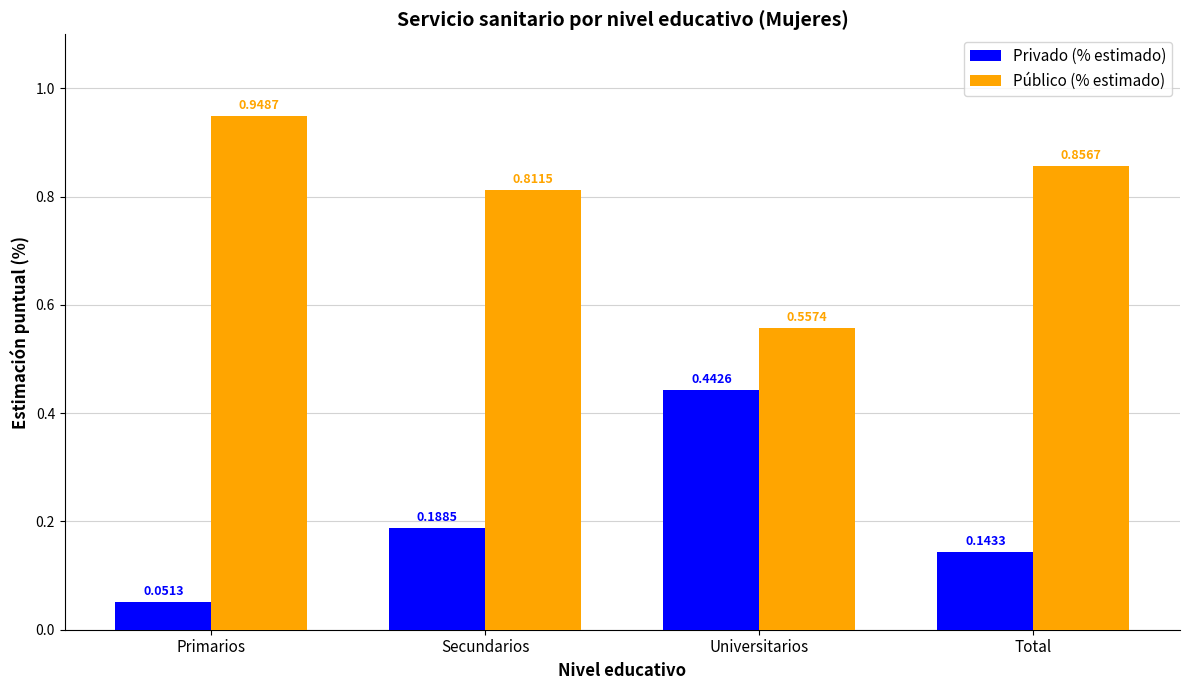

Count the Privado (% estimado) values in the range 0 to 1.

4